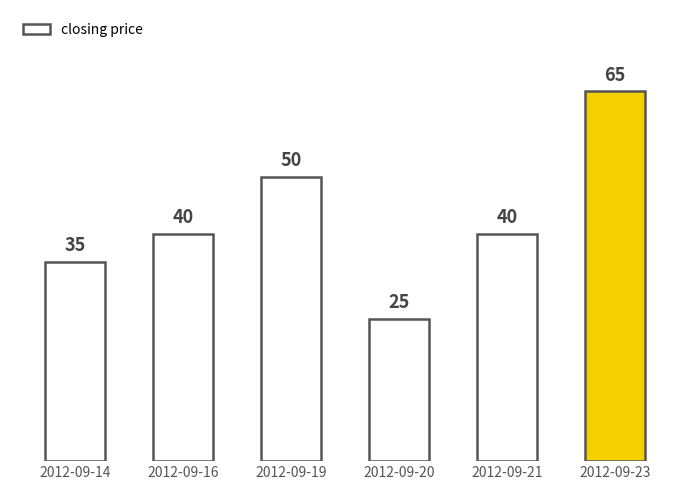

List the labels in order of value, smallest first.

2012-09-20, 2012-09-14, 2012-09-16, 2012-09-21, 2012-09-19, 2012-09-23